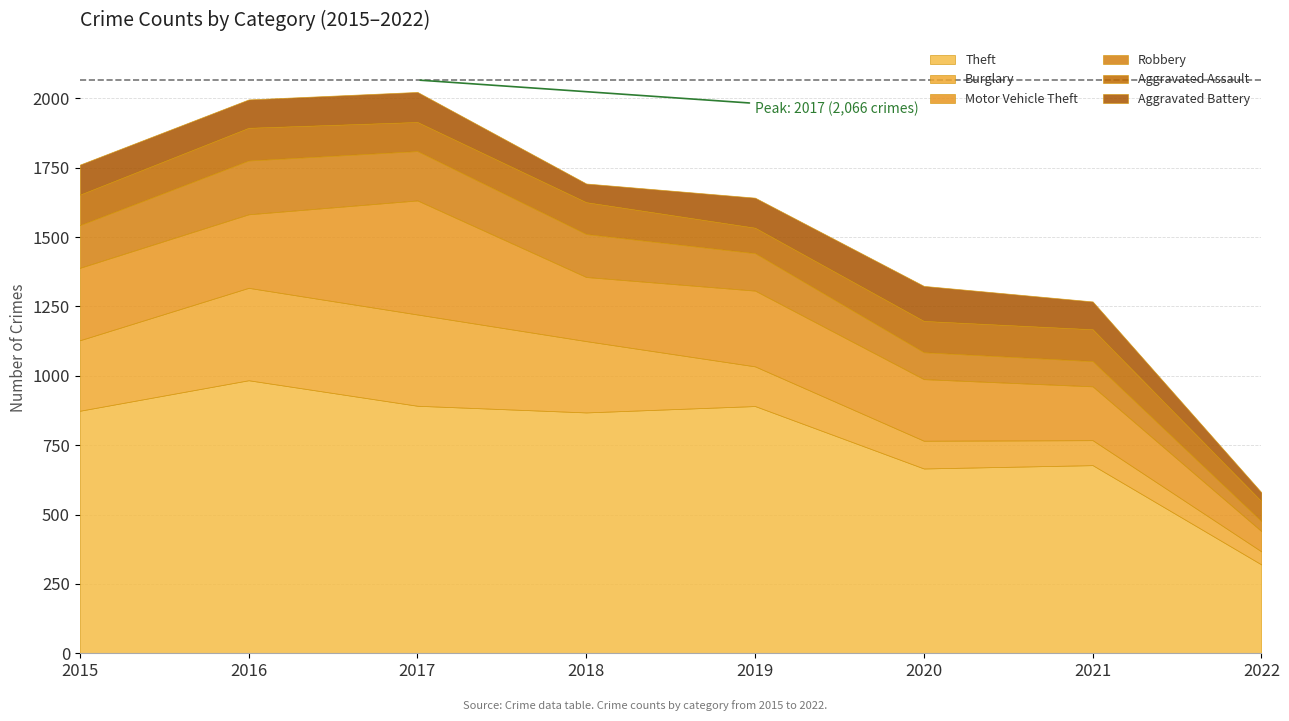

What is the lowest value of the Motor Vehicle Theft series?

73